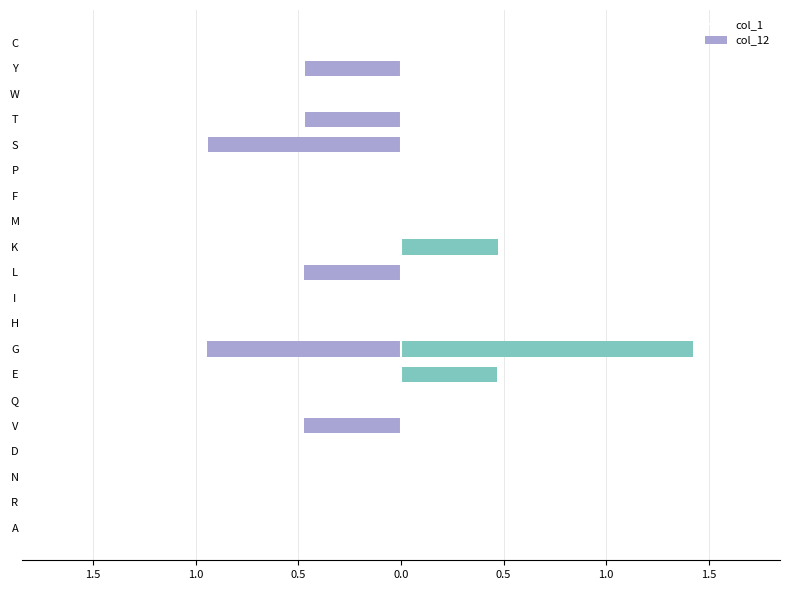

True or false: col_1 has a value of -0.6 at A.

False